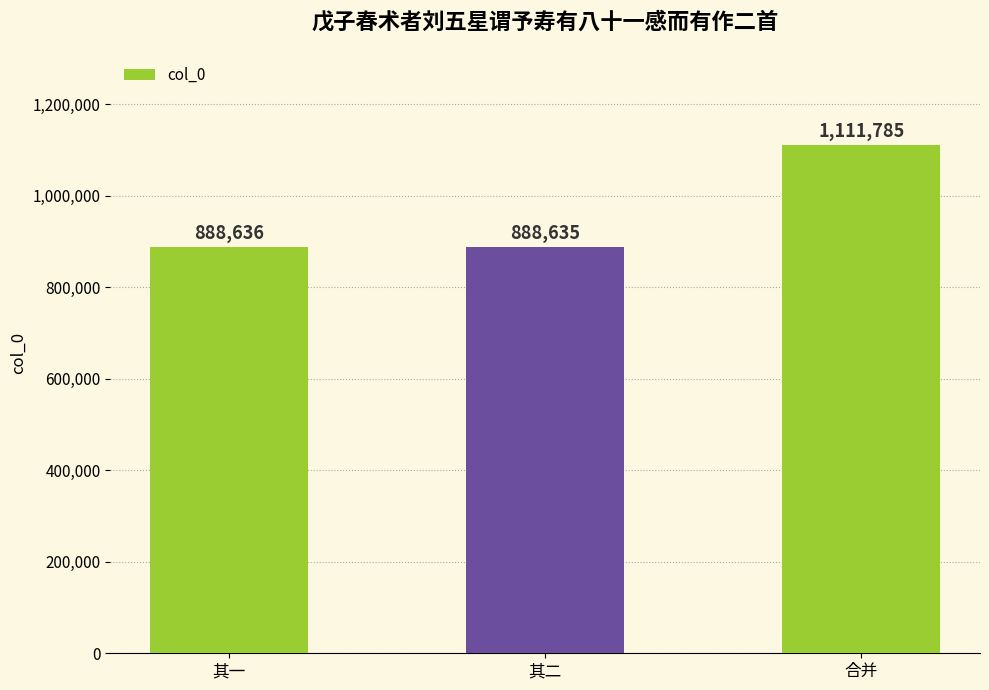

Is it true that the value at 其一 is 1477510?

False